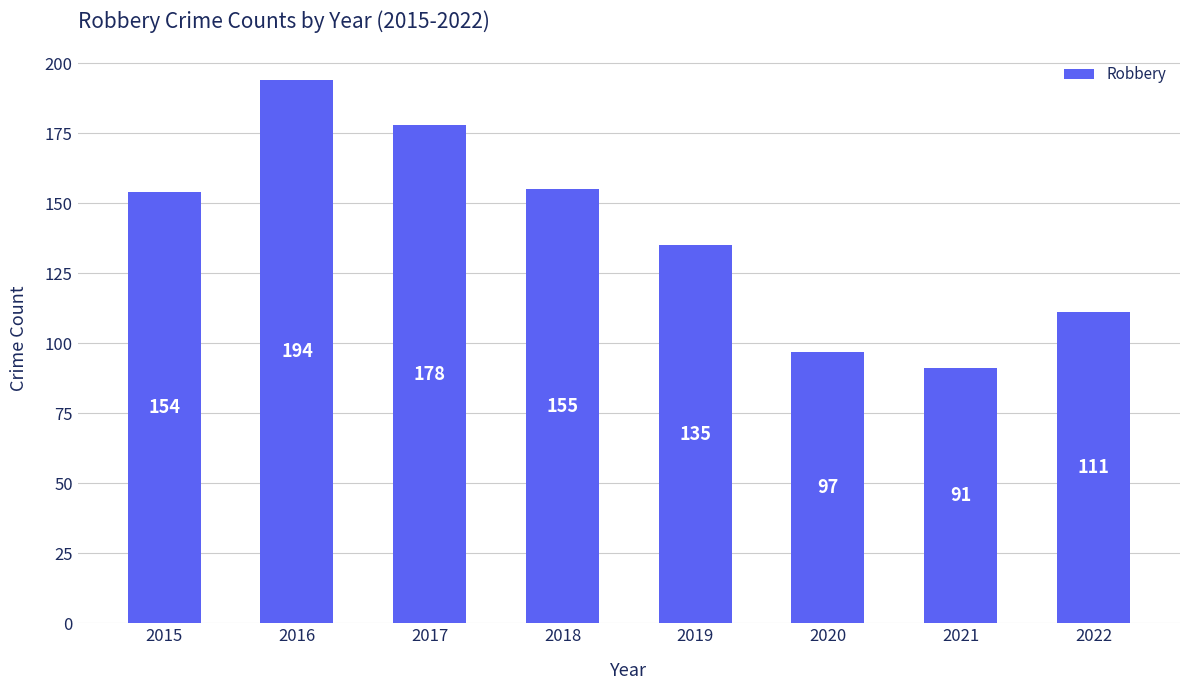

List the labels in order of value, smallest first.

2021, 2020, 2022, 2019, 2015, 2018, 2017, 2016